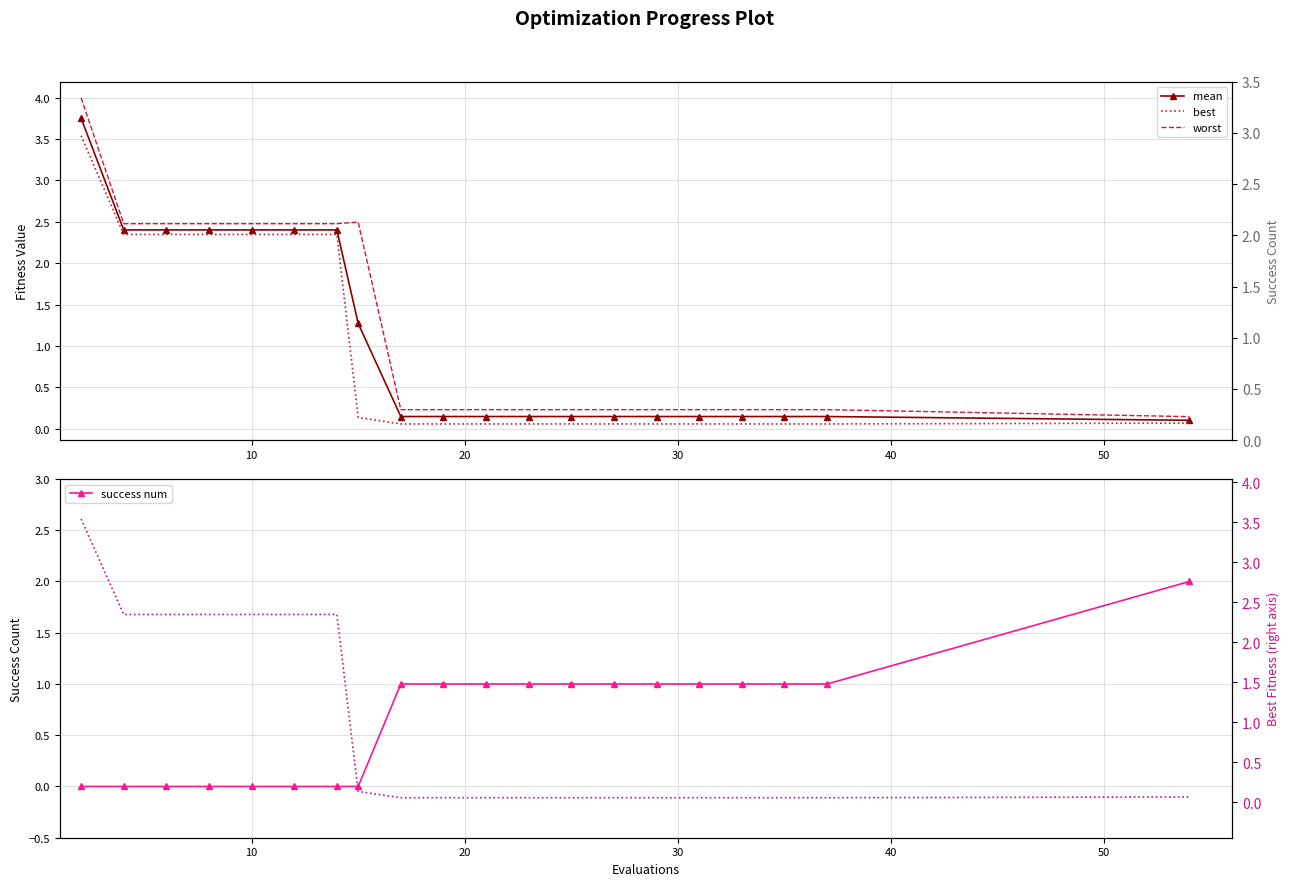

What is the sum of all worst values?

24.0